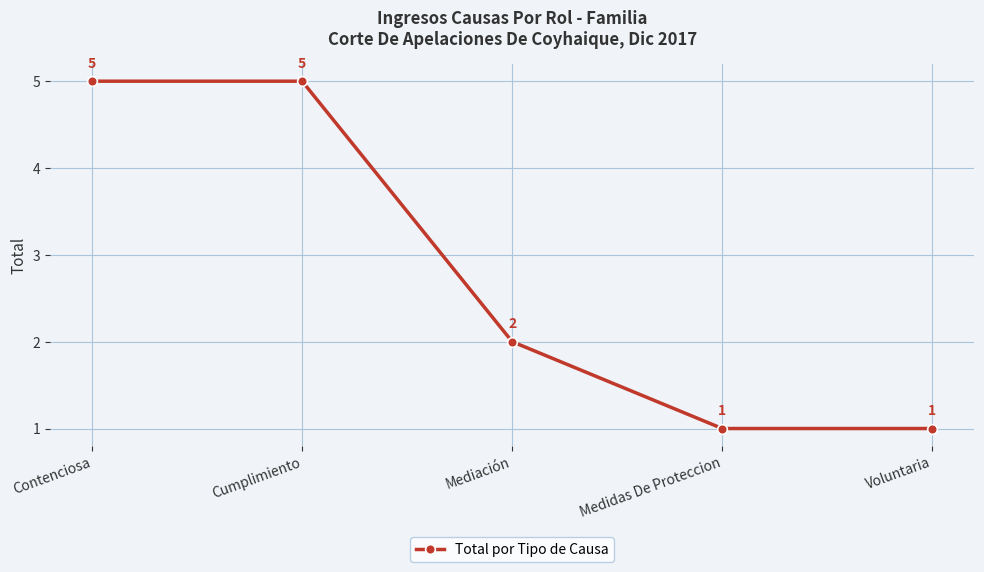

Reading left to right, list all the values displayed in this chart.

Contenciosa=5	Cumplimiento=5	Mediación=2	Medidas De Proteccion=1	Voluntaria=1